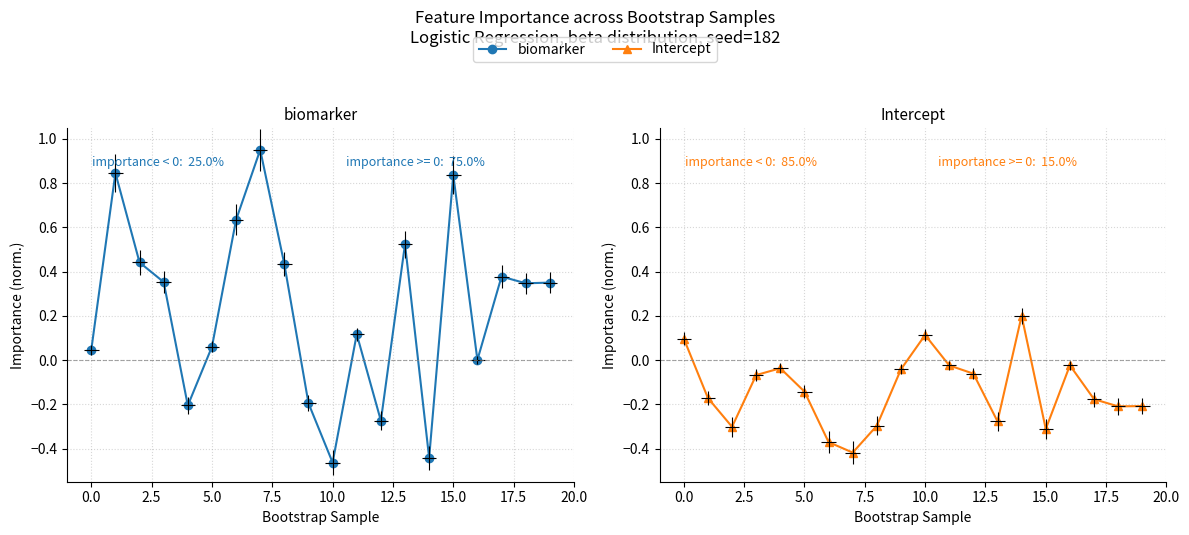

What is the difference between the highest and lowest values at 13?

0.8